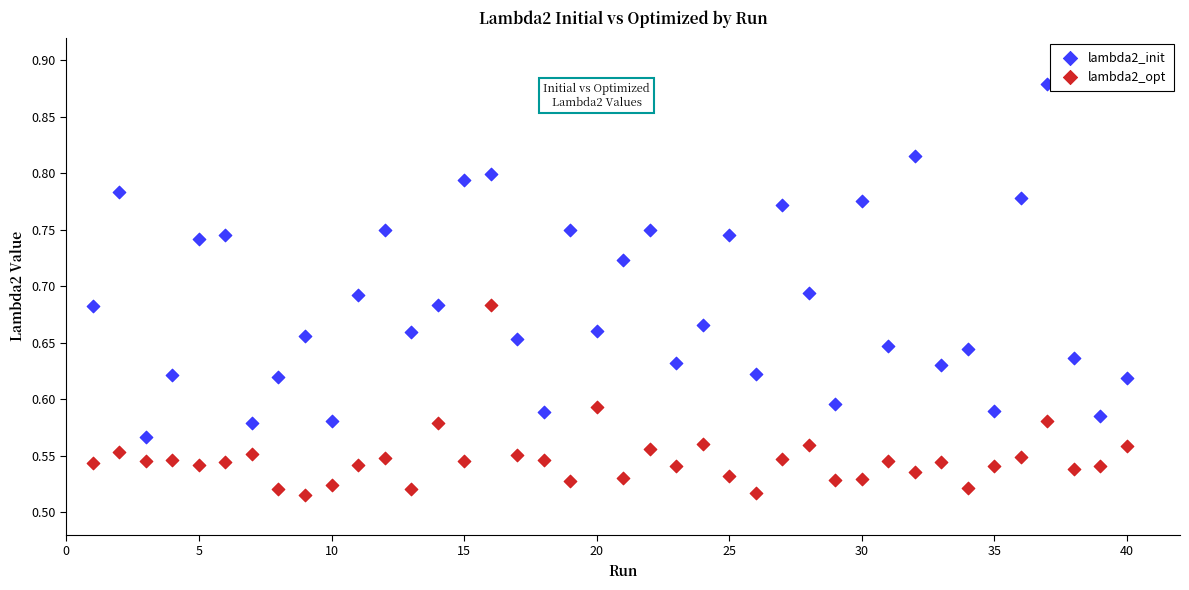

Which series has the widest spread of Y values?

lambda2_init